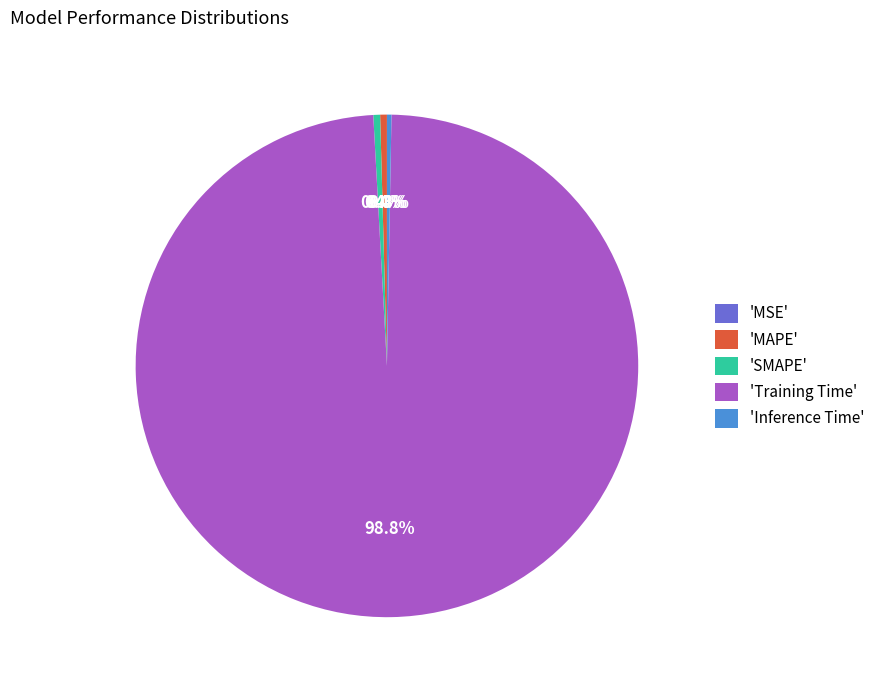

Which slice represents more than half of the pie?

'Training Time'